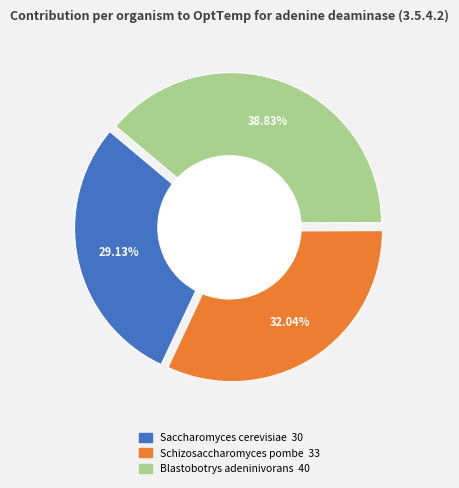

The Blastobotrys adeninivorans slice represents 39% of the pie. True or false?

True